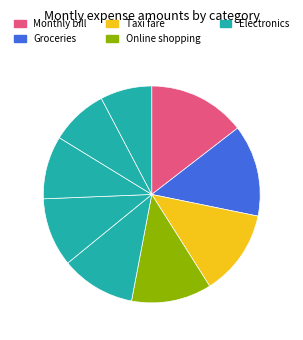

How many slices are in this pie chart?

9